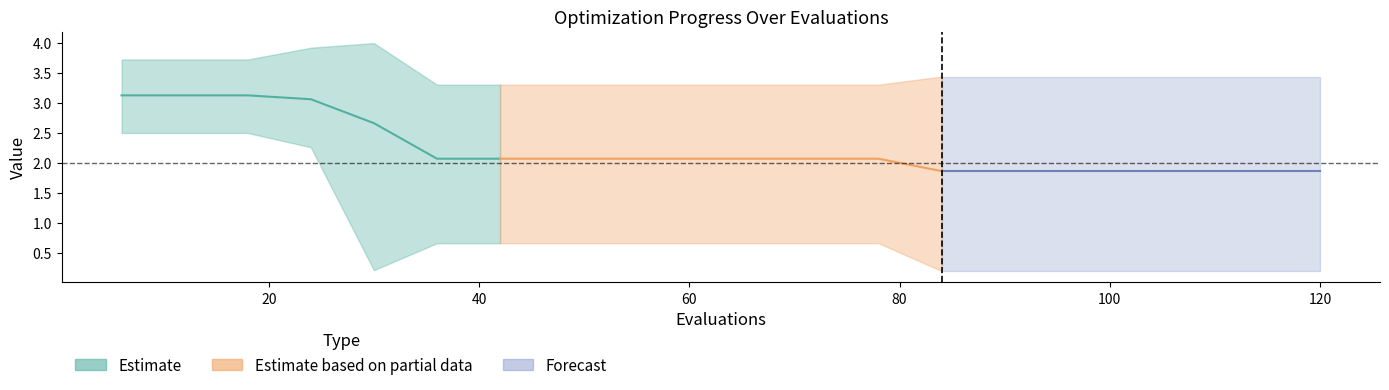

In worst, how many points are higher than both neighbors (excluding endpoints)?

1